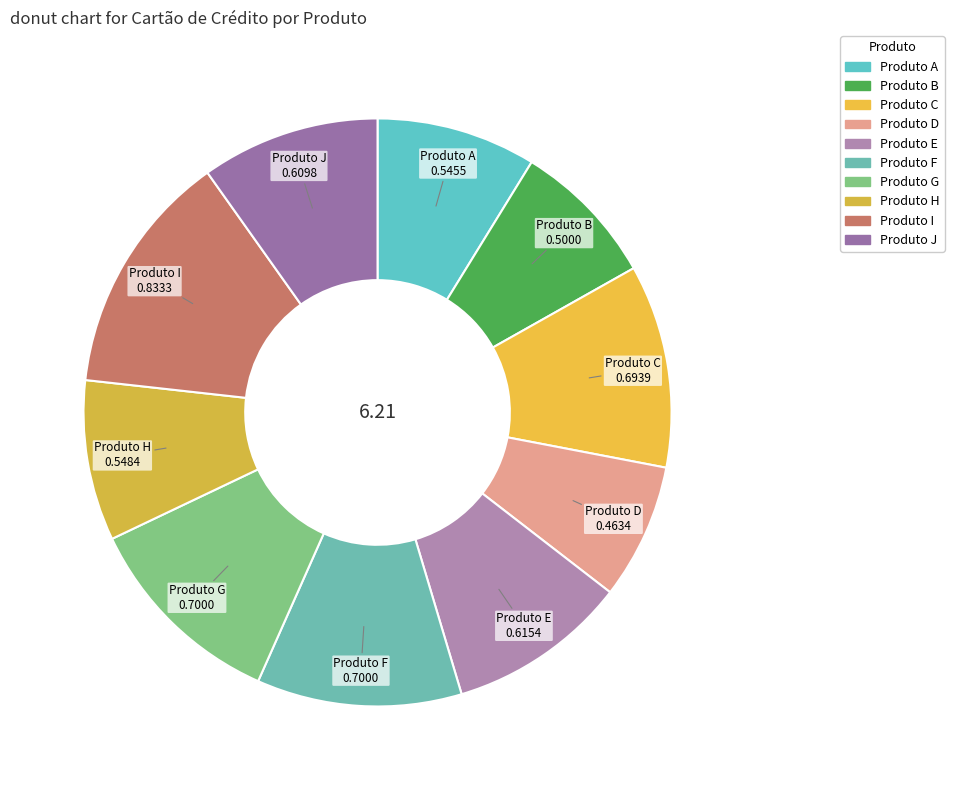

Between Produto E and Produto B, which is larger?

Produto E